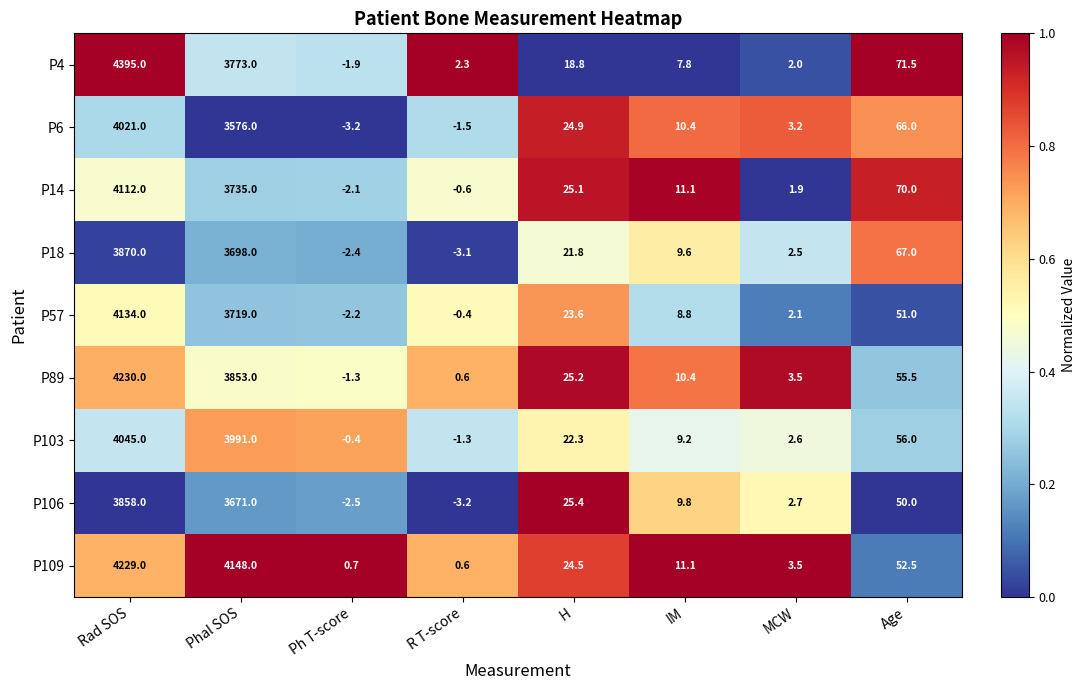

At which label does P103 first exceed 22?

Rad SOS